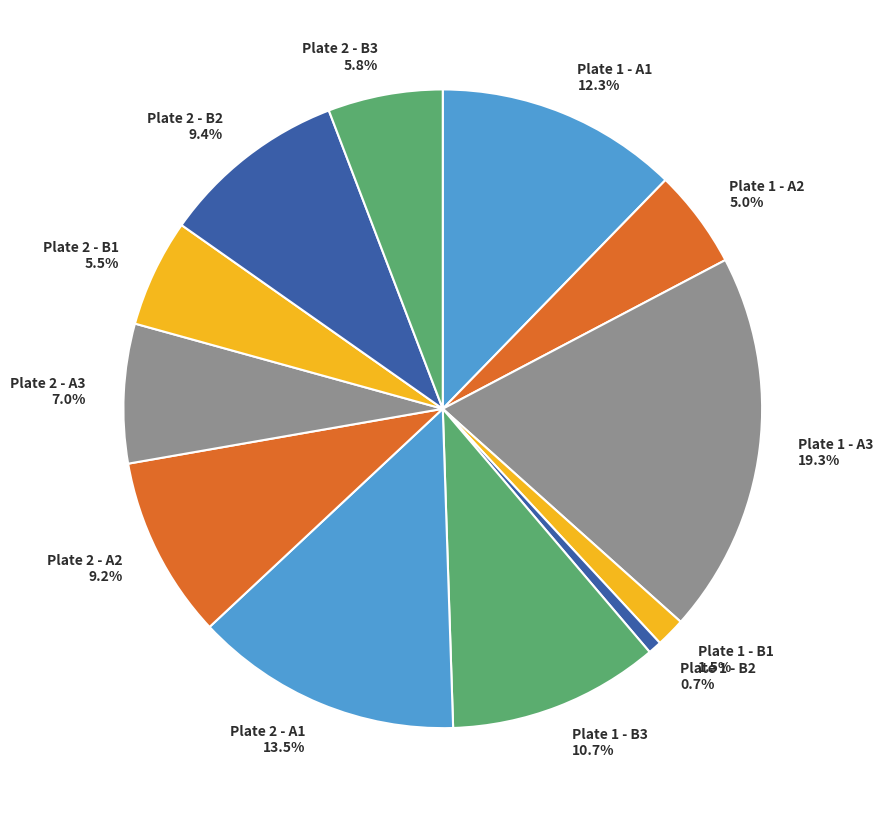

Does Plate 2 - B1 represent more than half of the total?

No